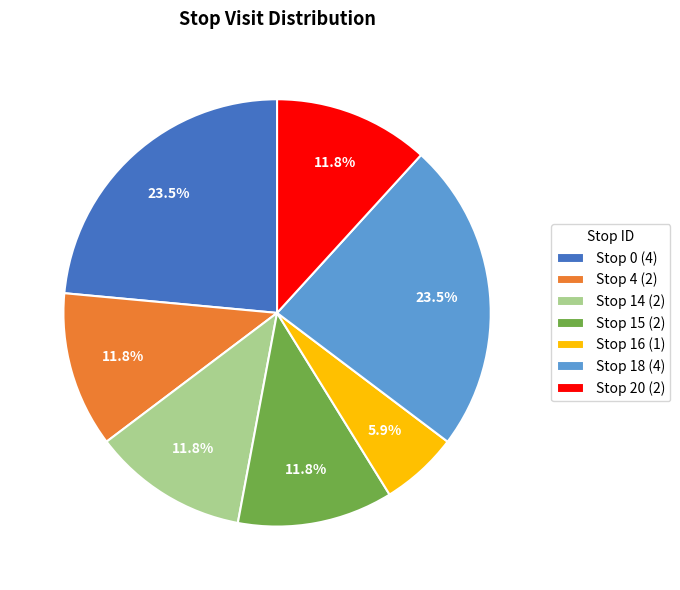

Does Stop 16 (1) account for over 50% of the chart?

No